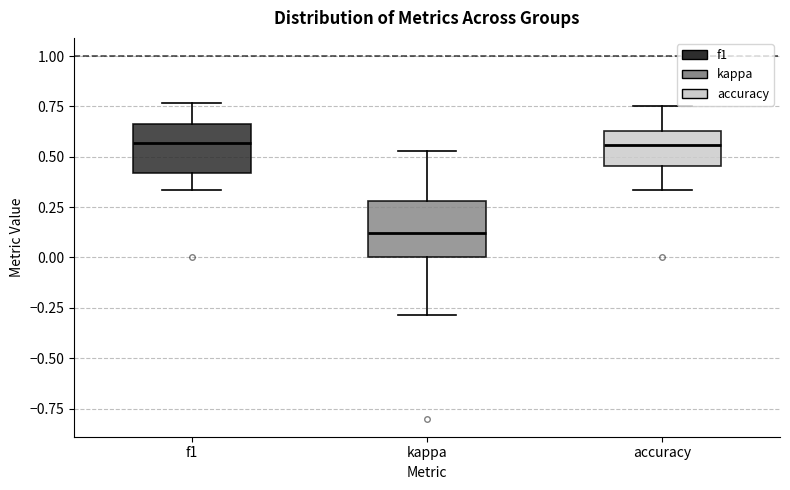

Where does the upper whisker of the box for kappa end on the y-axis? The values are not printed on the chart, so give them approximately, as read against the axis.

0.55